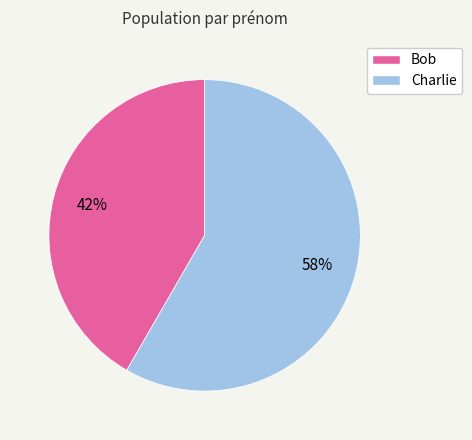

To the nearest percent, what is the combined percentage of Bob and Charlie?

100%